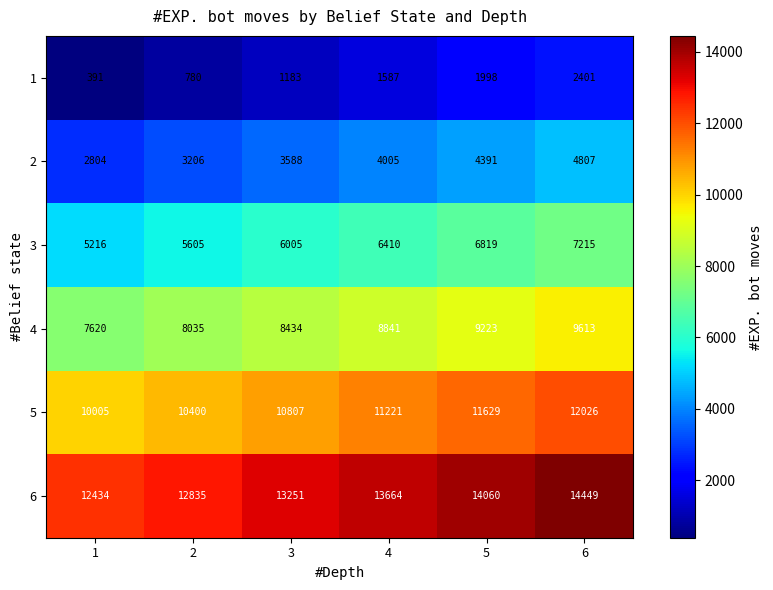

Which series has the largest total across all categories?

6